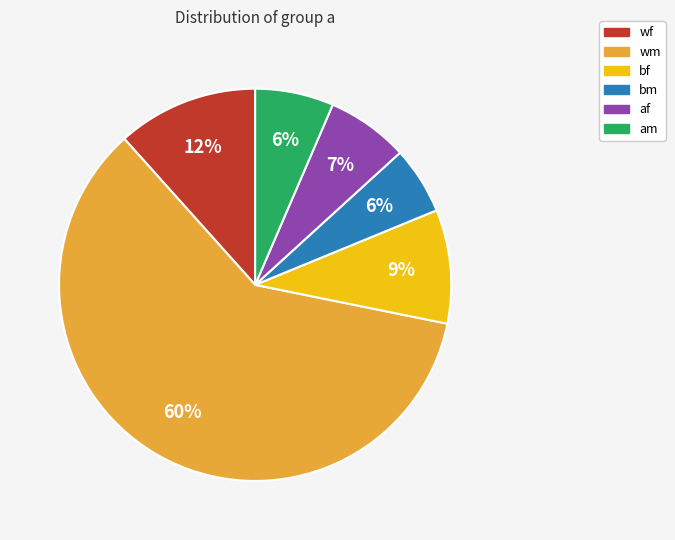

How many segments does this pie chart have?

6